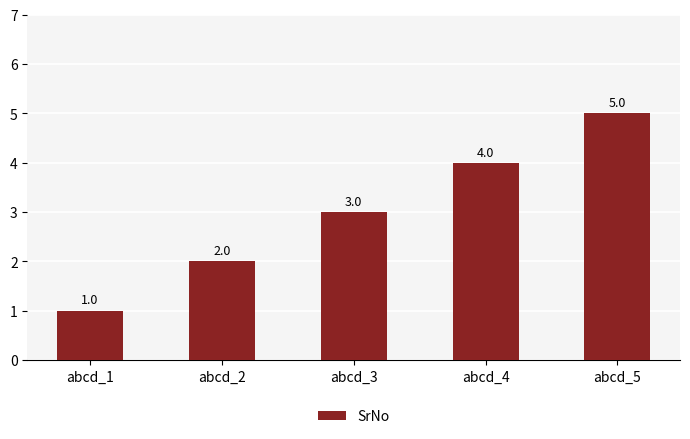

Which label corresponds to the smallest value in the chart?

abcd_1